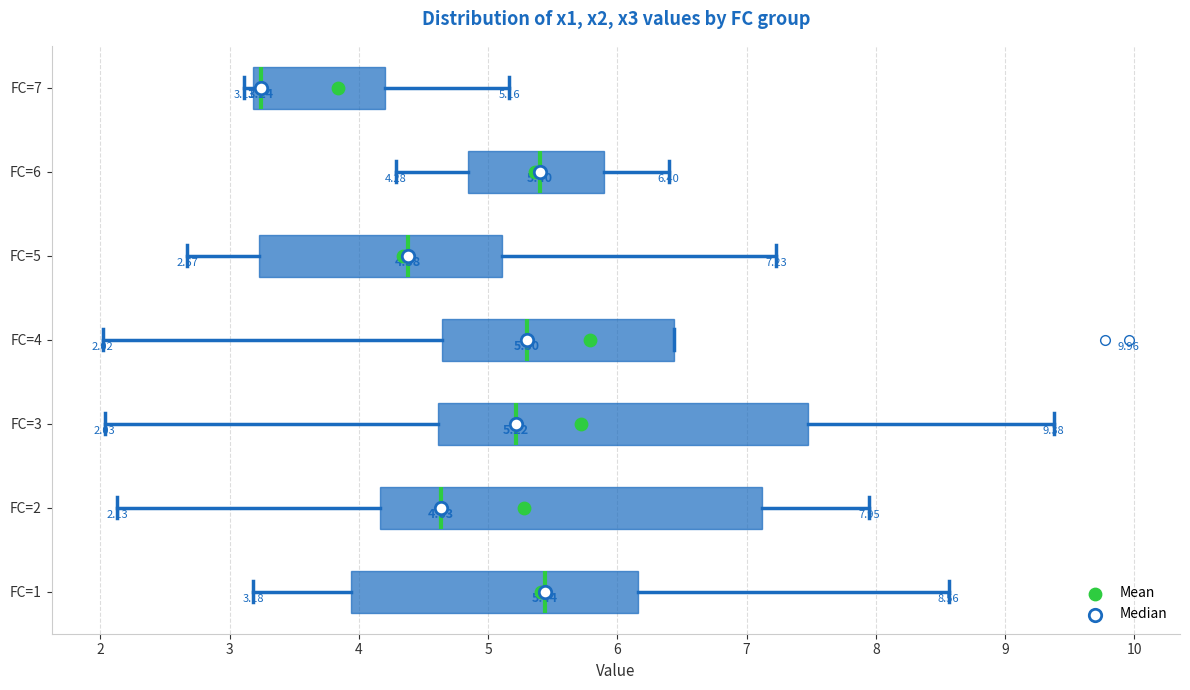

Which box's median line is the furthest to the left?

FC=7